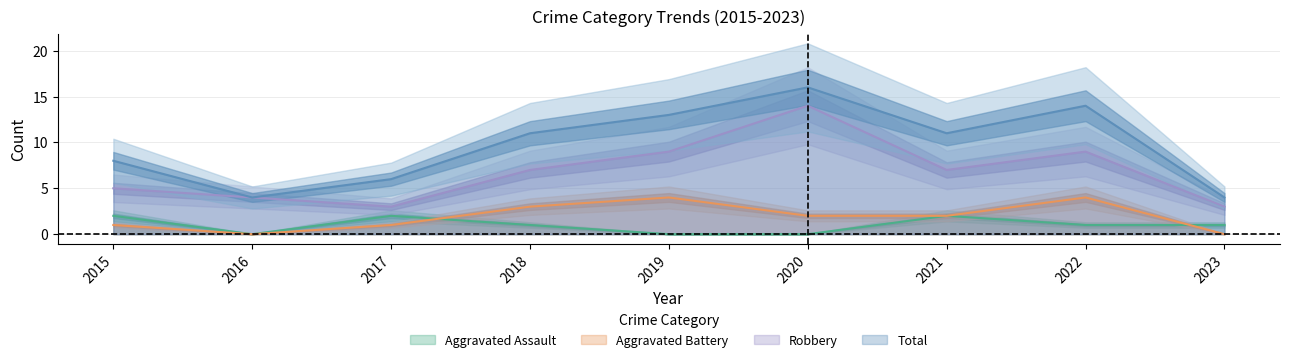

What is the value of the Total point at the 7th from the left?

11